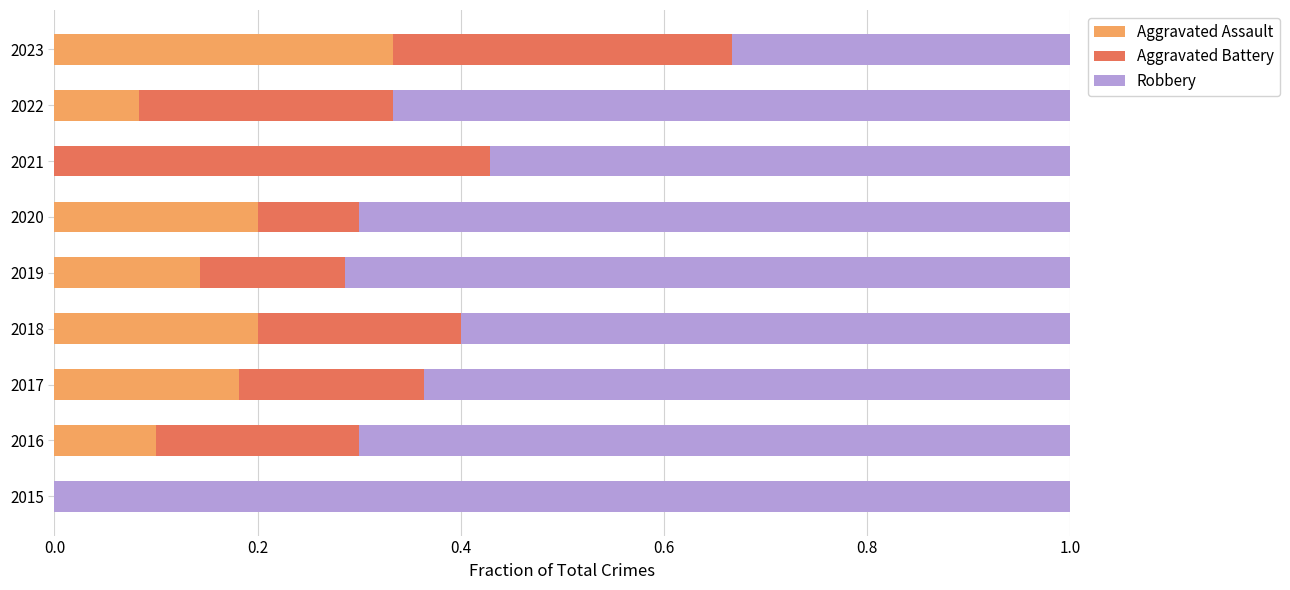

The Aggravated Assault series shows 0.2 at 2015. True or false?

False